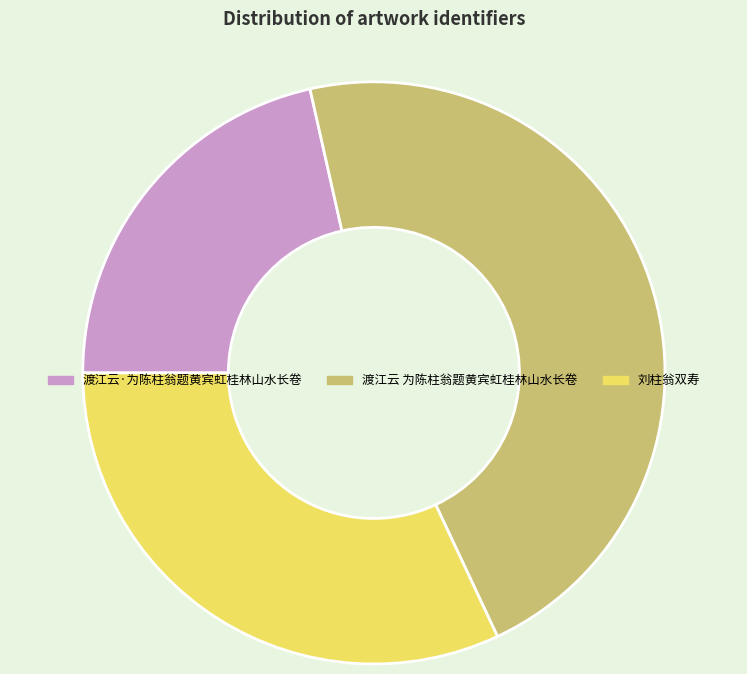

Count the number of slices in the pie.

3